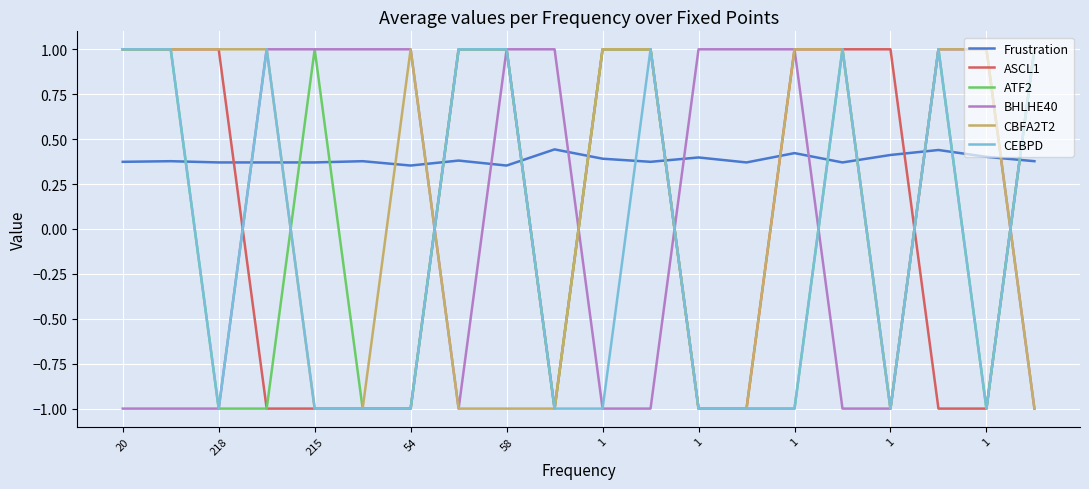

How many times do Frustration and ASCL1 cross each other?

8